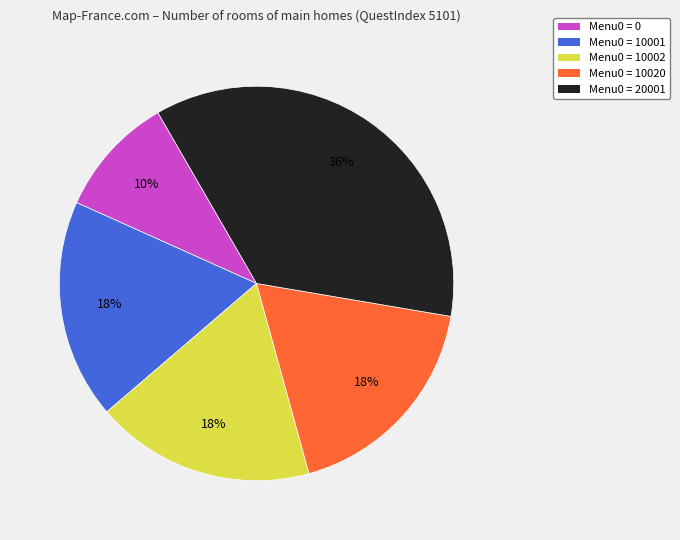

To the nearest percent, what is the difference between the Menu0 = 0 and Menu0 = 10020 slice percentages?

8%